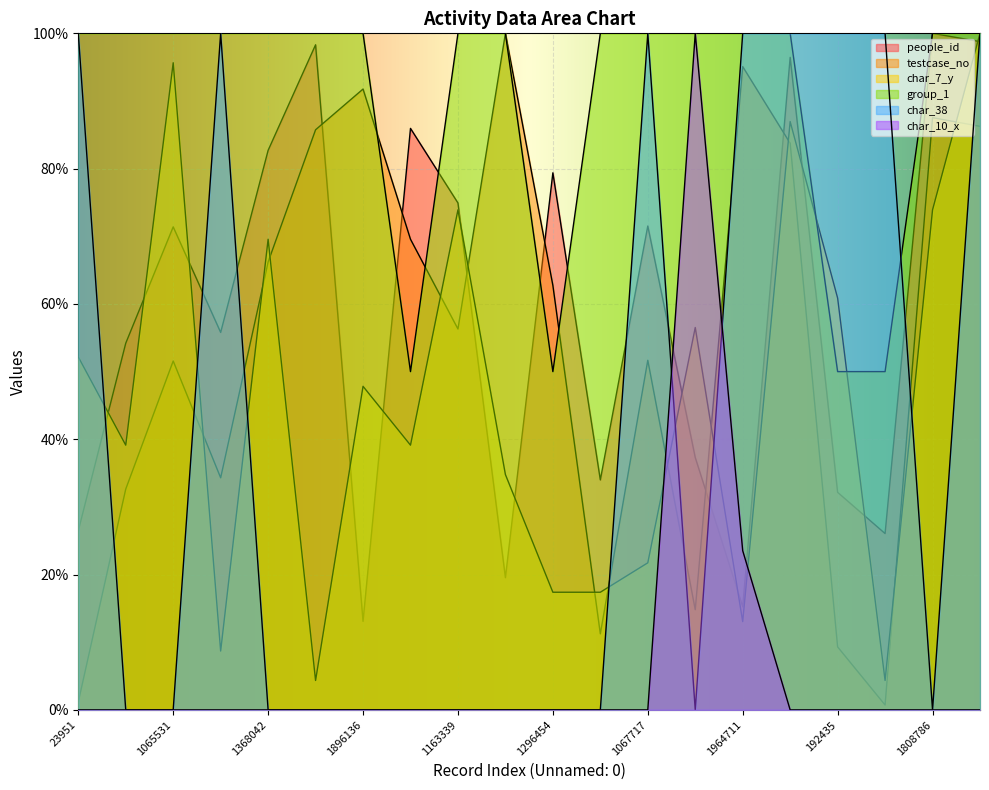

How many data points in char_7_y are less than 47?

10